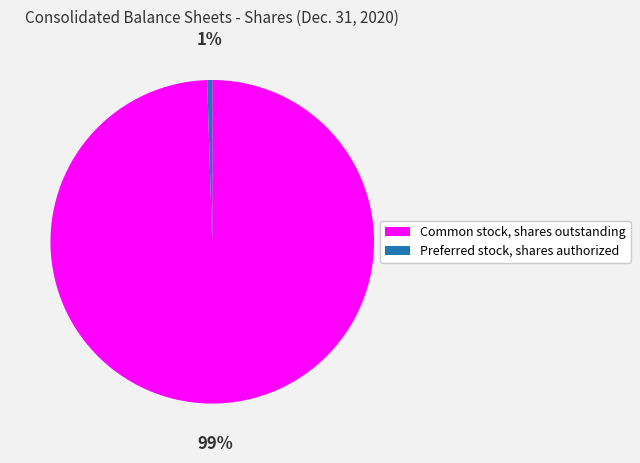

To the nearest percent, what is the combined percentage of Preferred stock, shares authorized and Common stock, shares outstanding?

100%